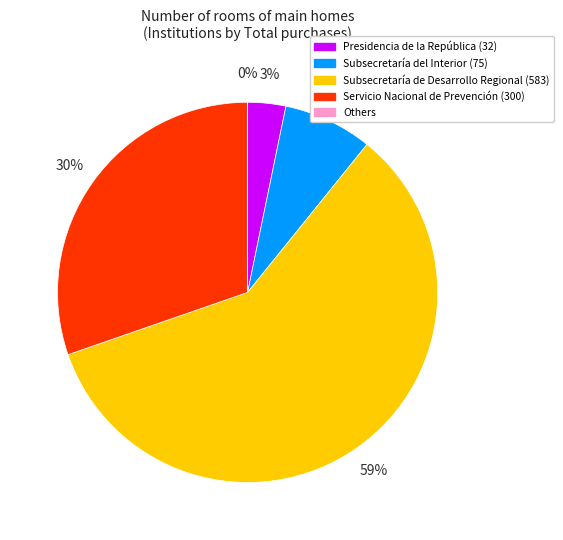

Is there any slice that represents more than half of the pie?

Yes